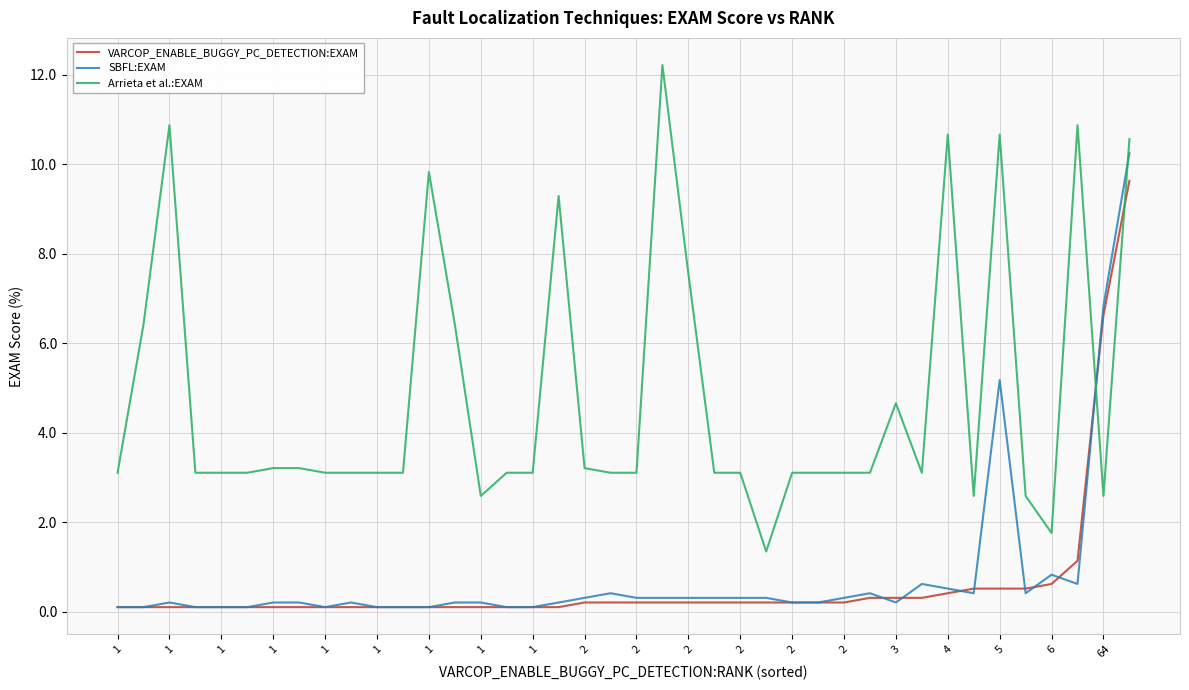

Rank the series by their maximum value, from highest to lowest.

Arrieta et al.:EXAM, SBFL:EXAM, VARCOP_ENABLE_BUGGY_PC_DETECTION:EXAM